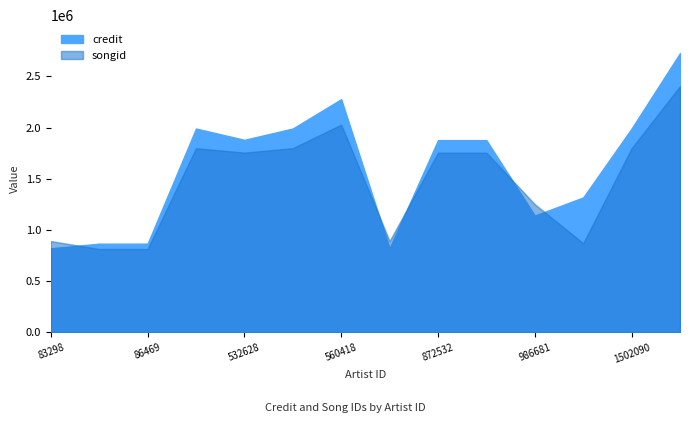

Where do songid and credit first cross each other?

83298 and 86469